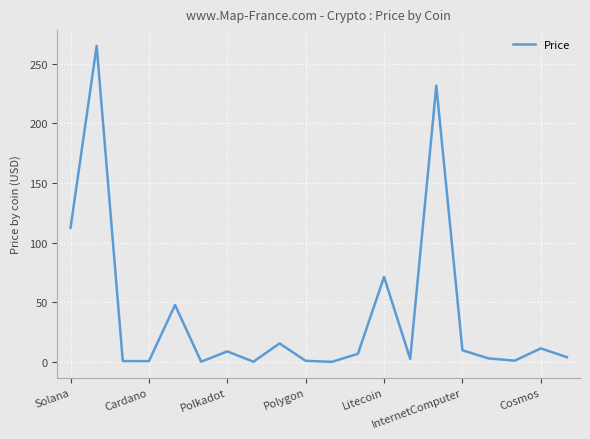

What is the difference between the maximum and minimum values?

265.0